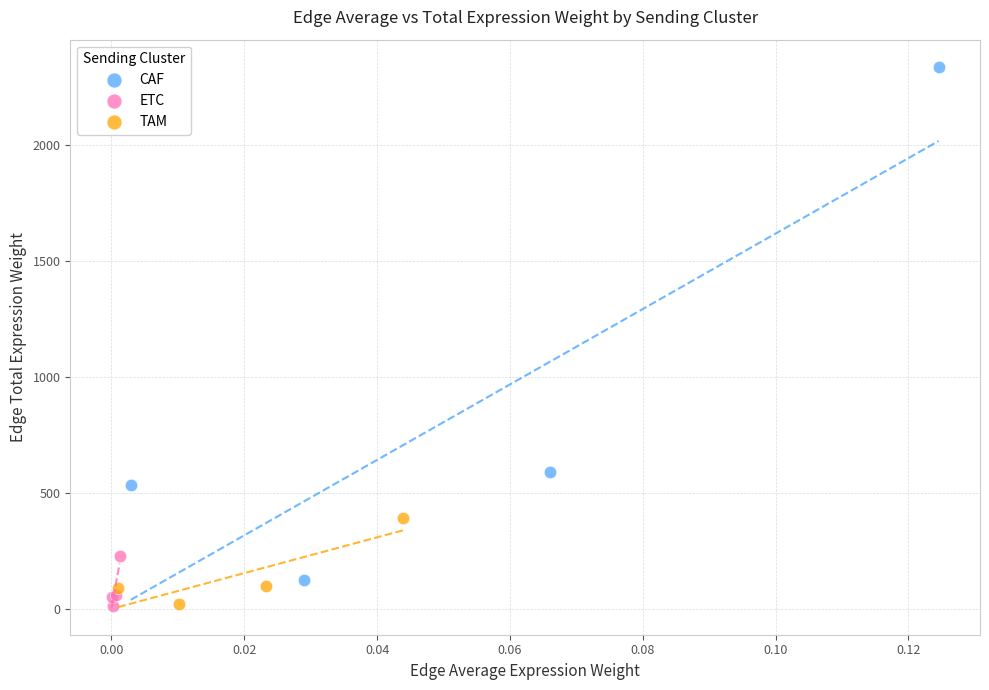

Which series has the widest spread of Y values?

CAF